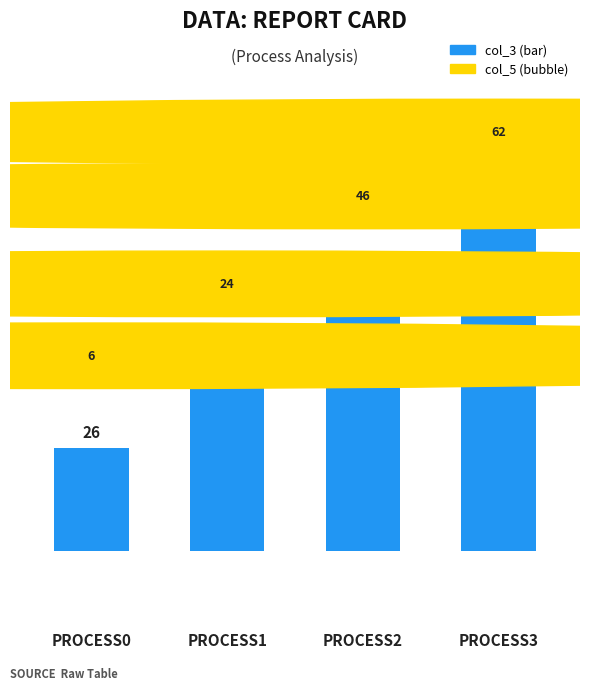

Rank the categories by value from lowest to highest.

PROCESS0, PROCESS1, PROCESS2, PROCESS3